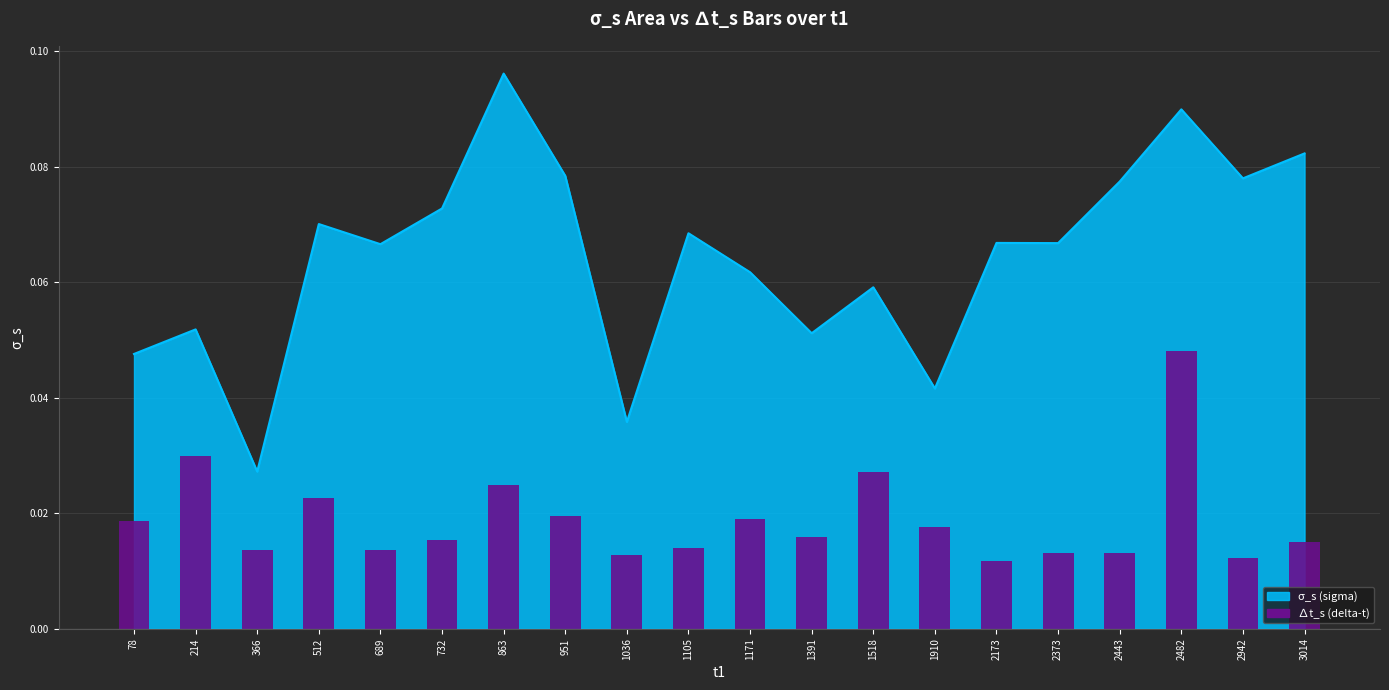

Count the number of categories in the chart.

20